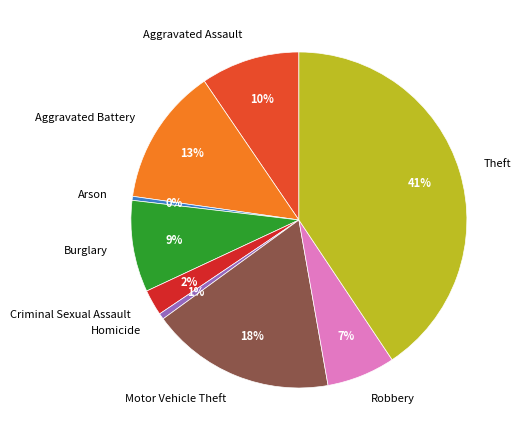

Between Aggravated Battery and Theft, which is larger?

Theft